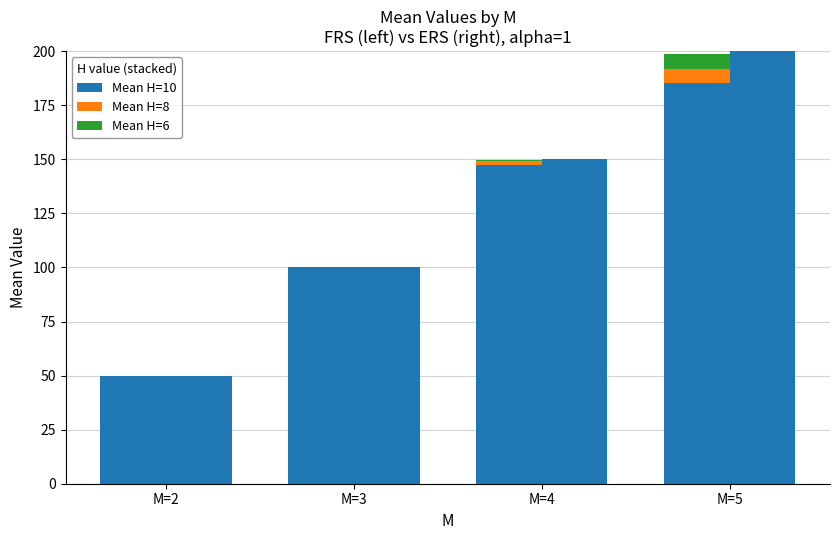

What is the difference between the second highest and minimum values in the Mean H=6 series?

0.9